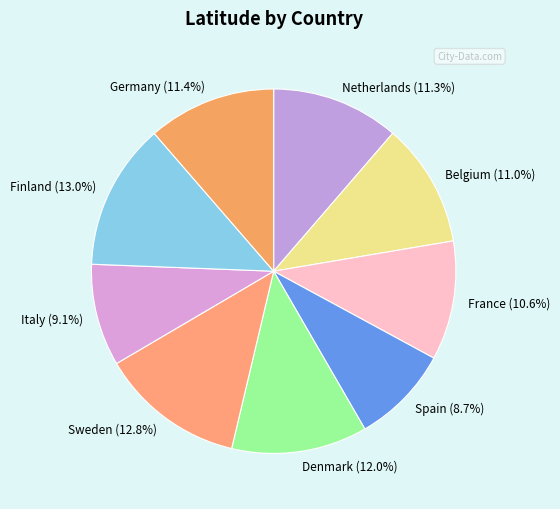

How many segments does this pie chart have?

9